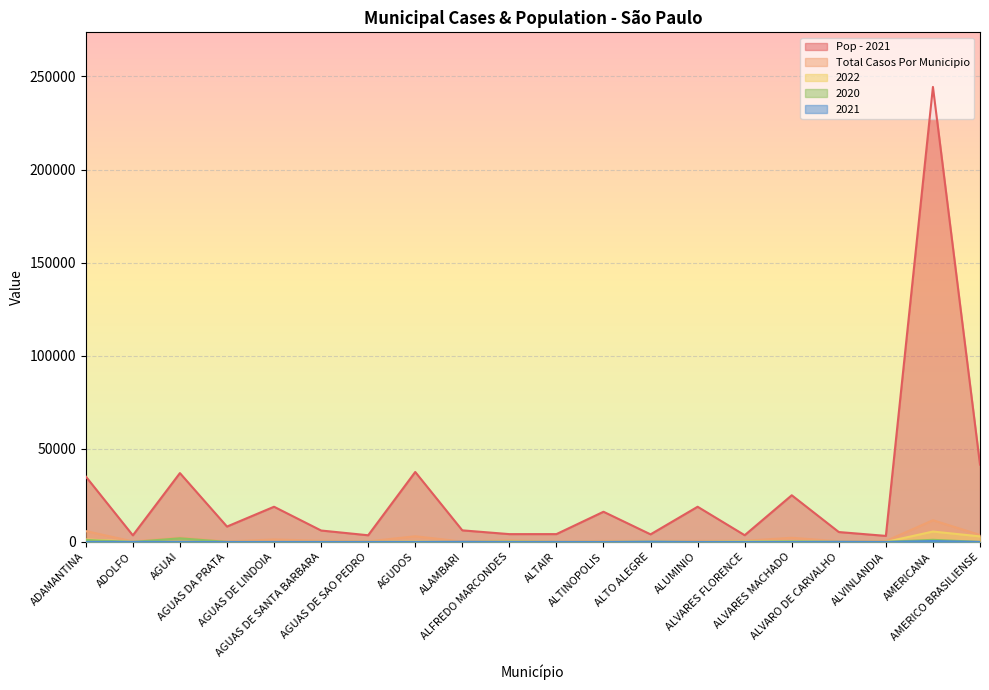

Between which two adjacent categories do 2020 and 2022 first intersect?

ADOLFO and AGUAI